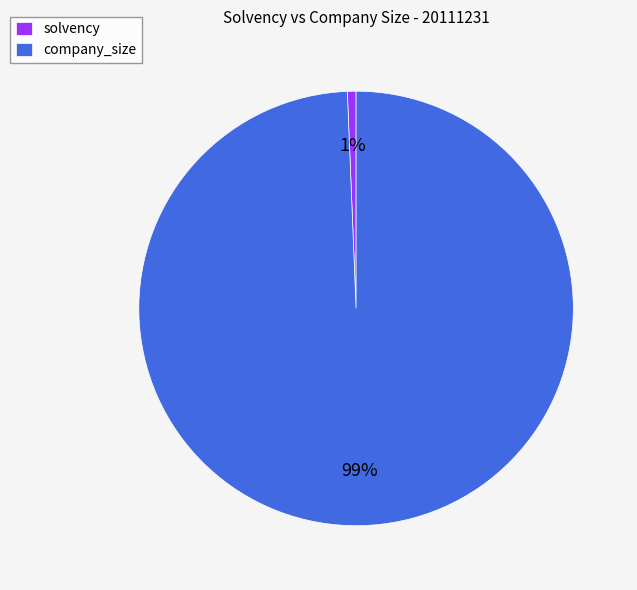

How many slices are in this pie chart?

2